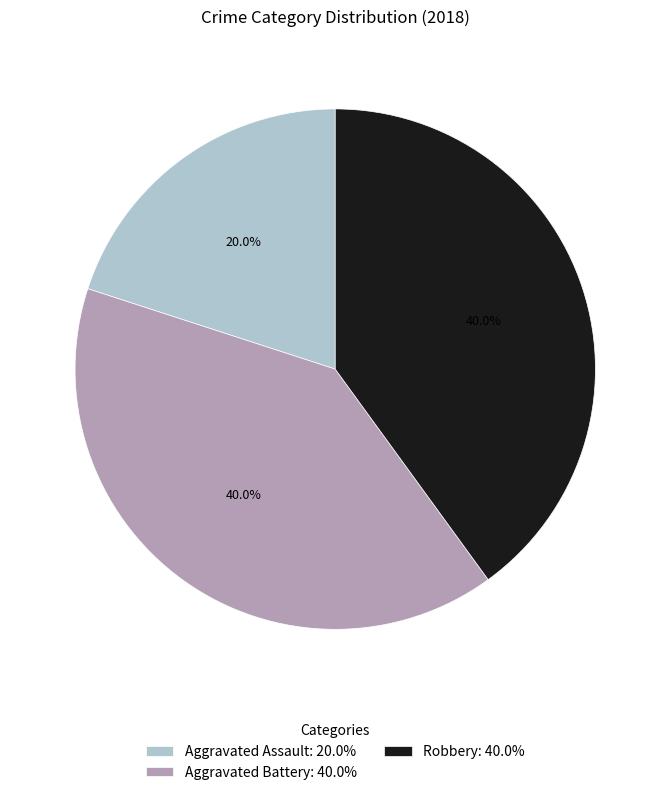

Which category has the smallest portion of the pie?

Aggravated Assault